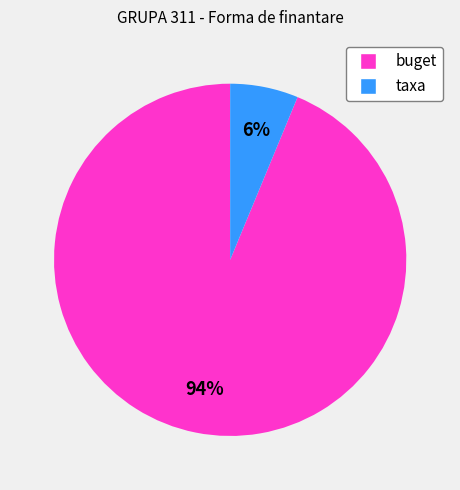

To the nearest percent, what percentage of the pie is taxa?

6%